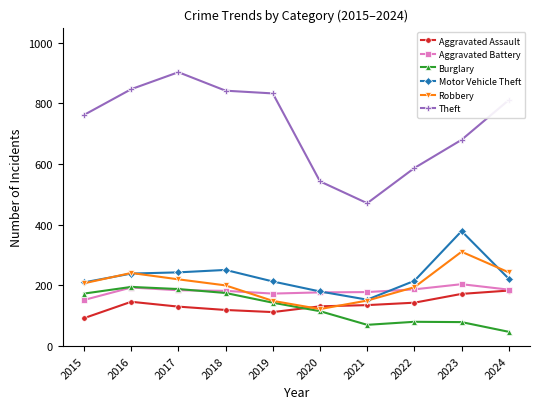

True or false: Burglary and Motor Vehicle Theft intersect in this chart.

False